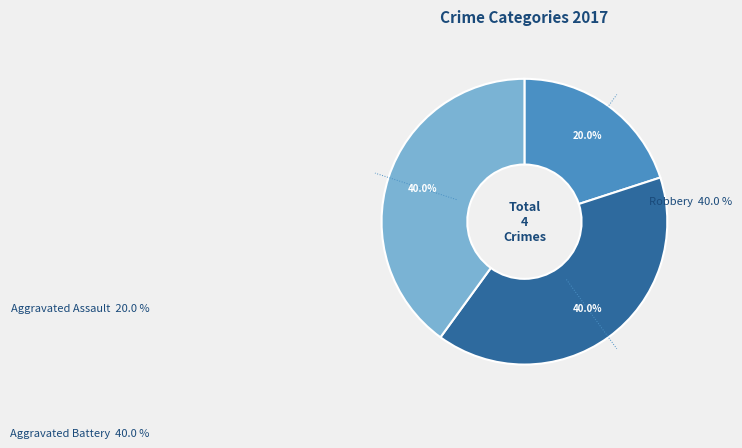

How many segments does this pie chart have?

3